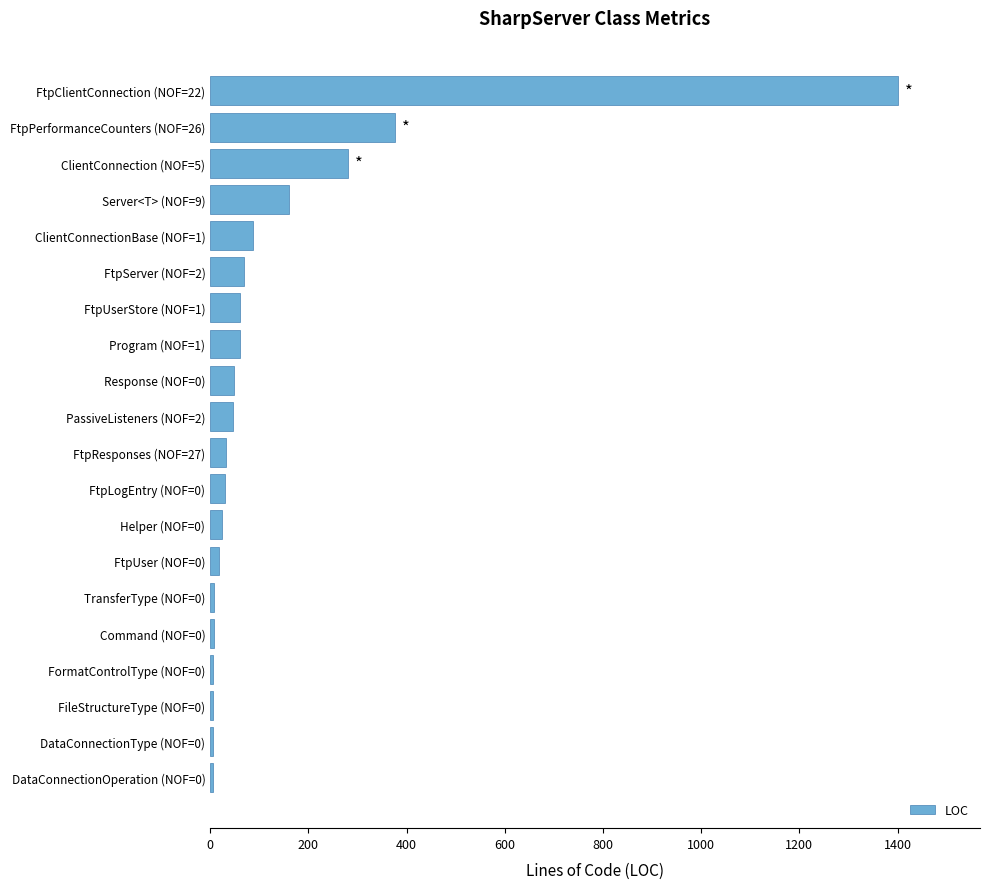

How many bars are there in total?

20